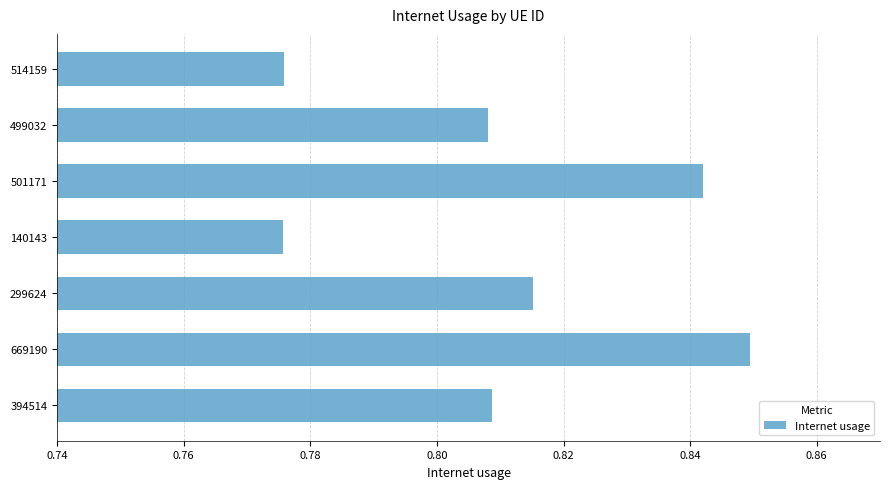

What is the sum of all values?

5.7